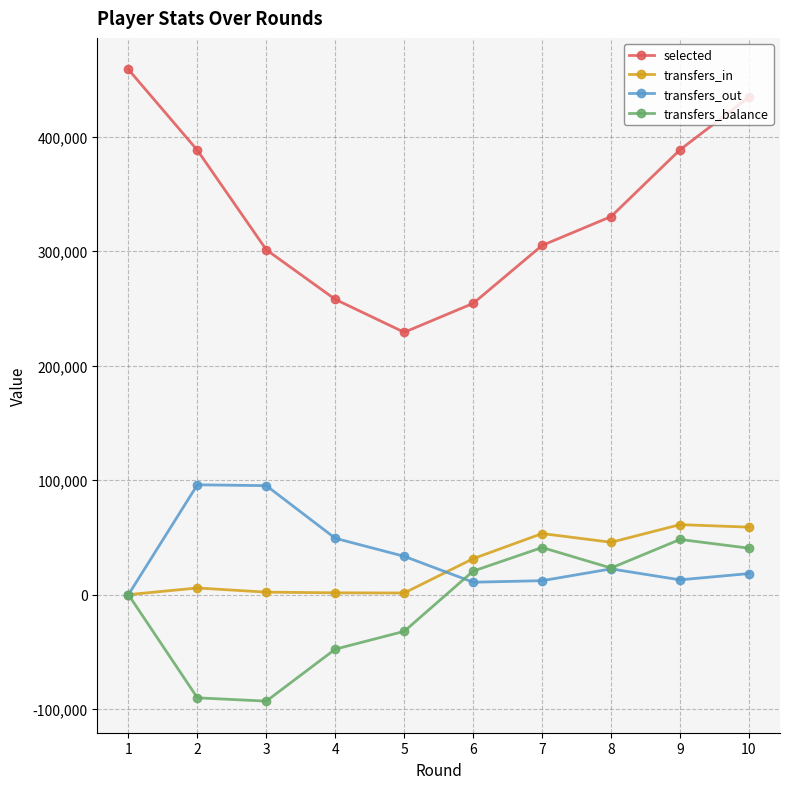

Which category has the lowest value in the transfers_out series?

1